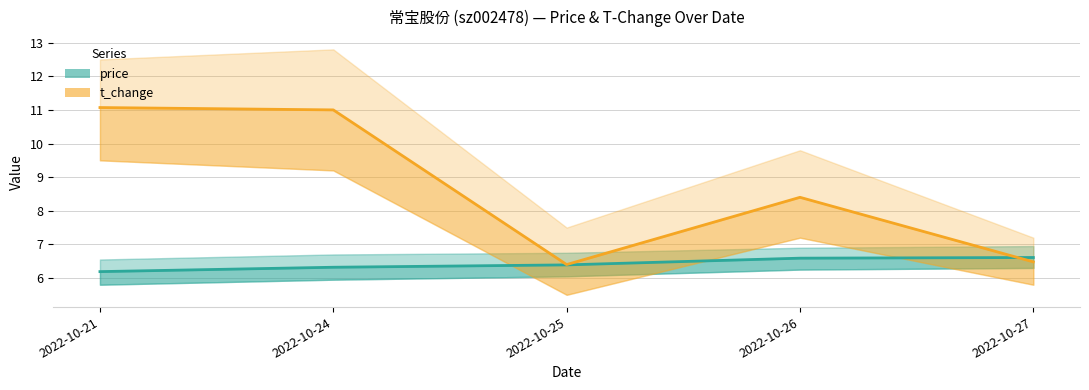

True or false: t_change and price intersect in this chart.

True